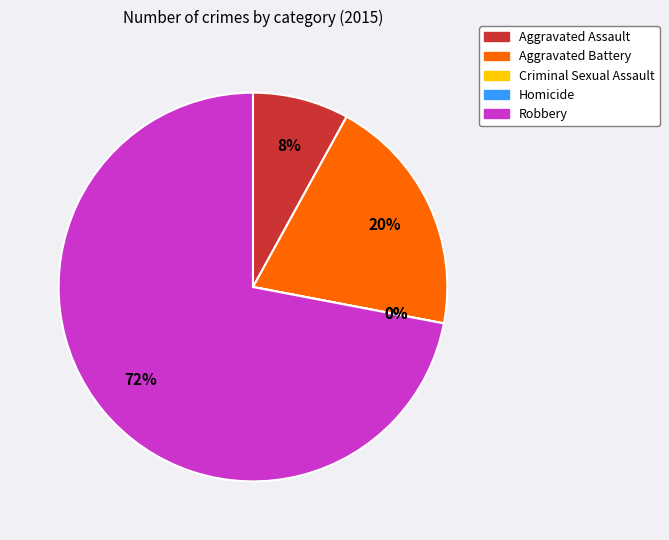

Is there a majority slice in this chart?

Yes